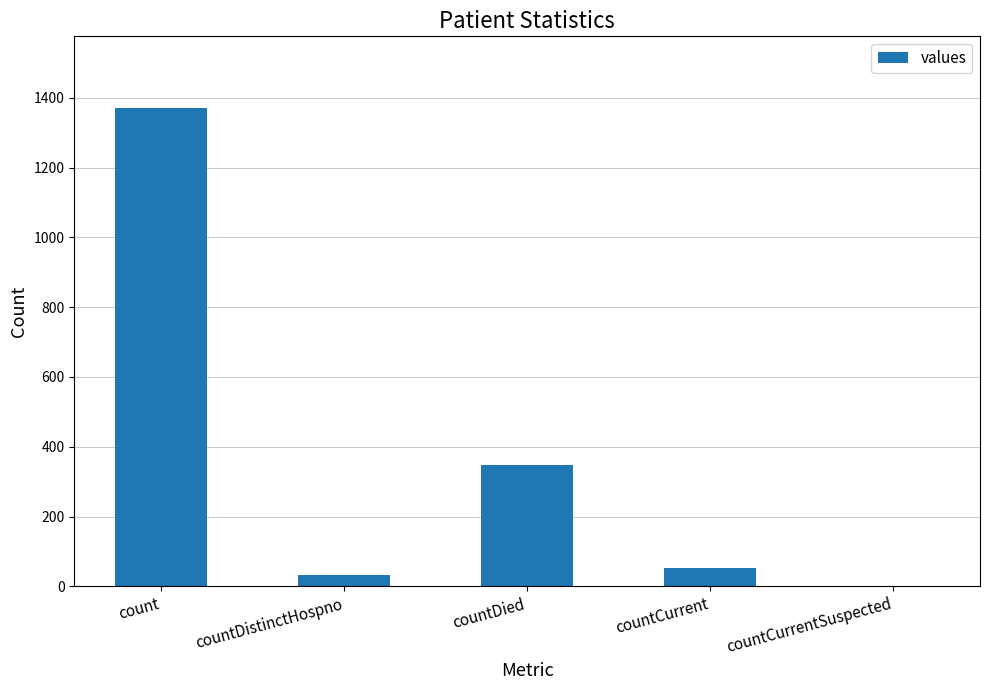

What is the change in value from countCurrent to countCurrentSuspected?

-52